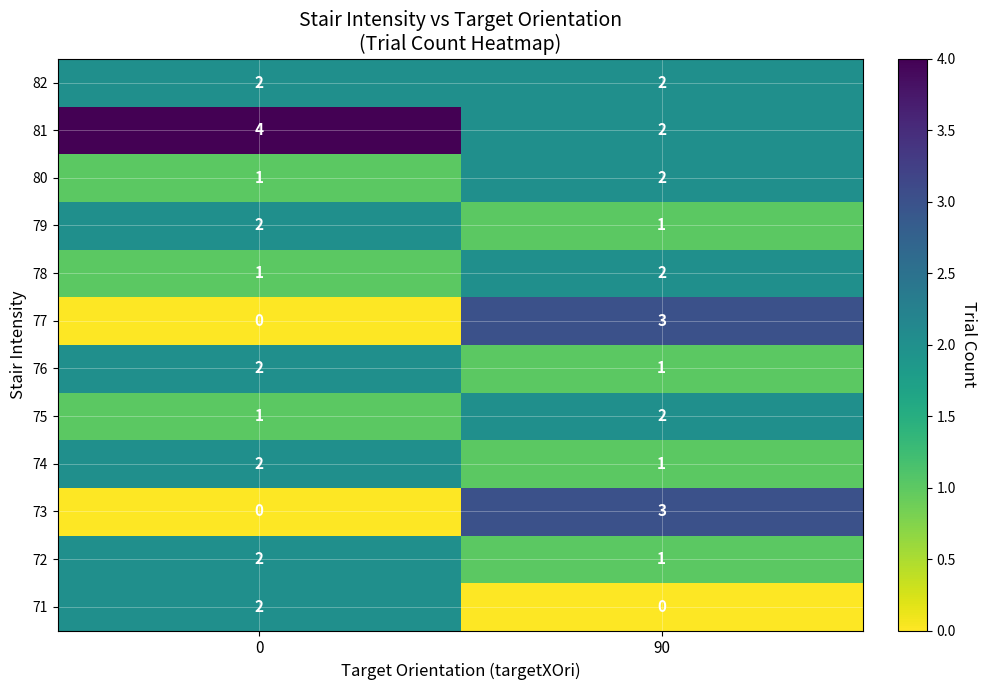

Is it true that 76 equals 2 at 0?

True